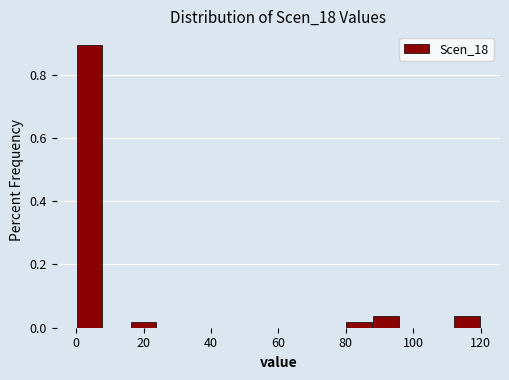

What is the height of the bar covering 112 to 120 on the x-axis? The values are not printed on the chart, so give them approximately, as read against the axis.

0.04